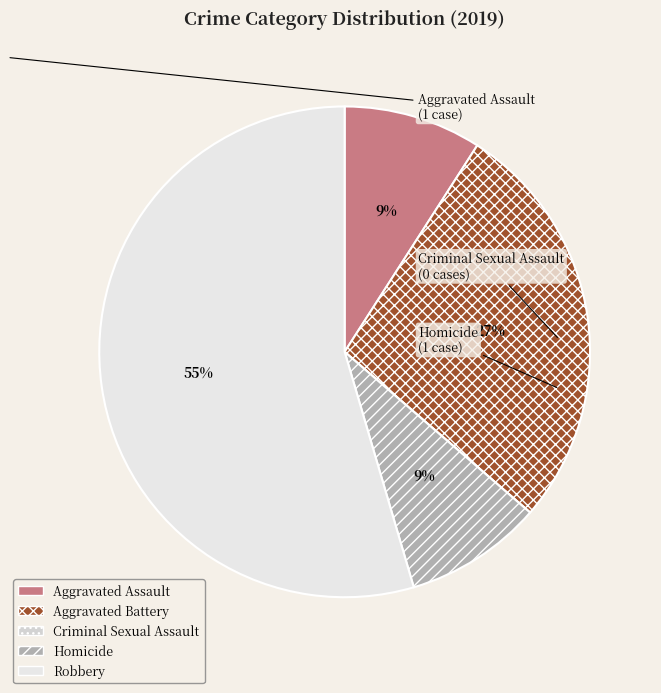

How many segments does this pie chart have?

5